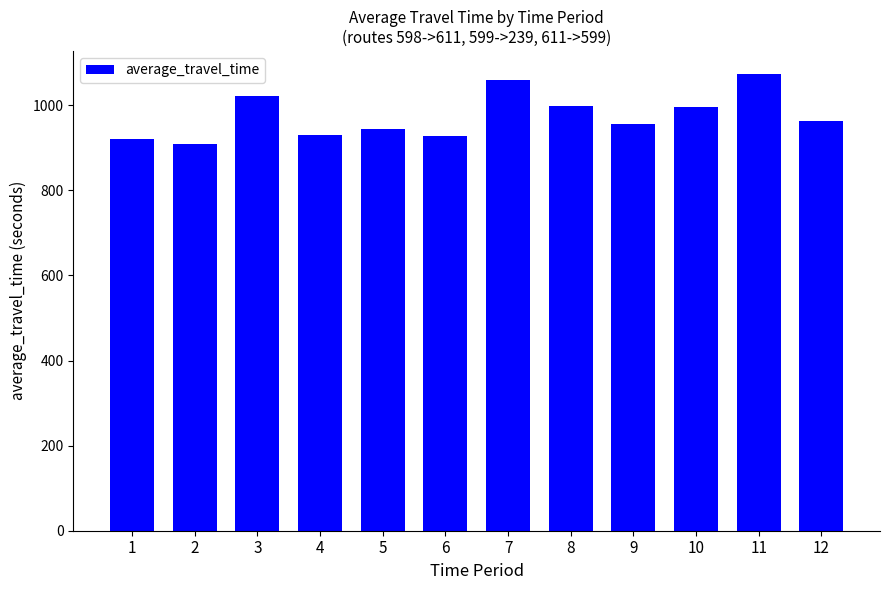

True or false: the data shows 955.9 at 9.

True